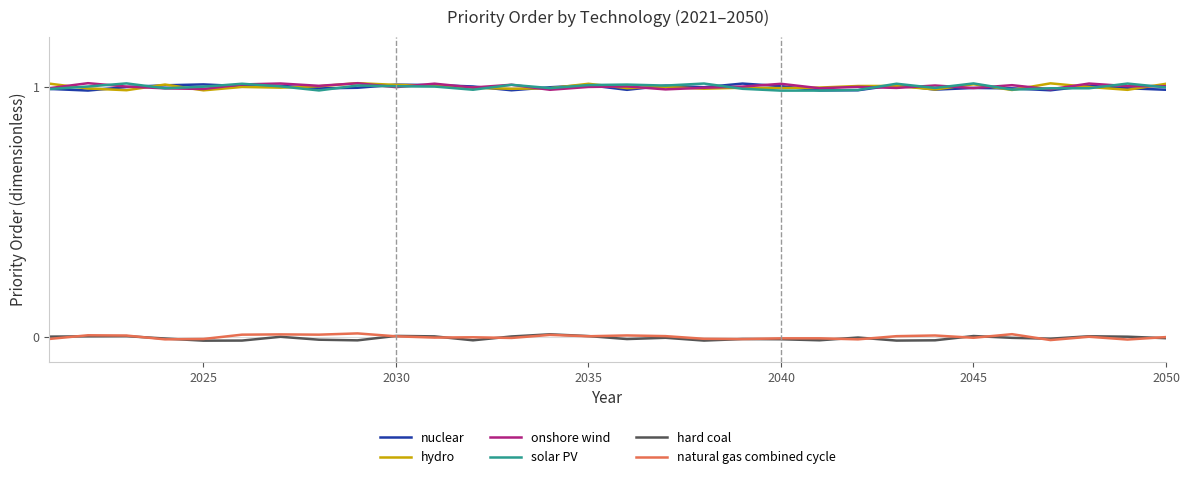

Is this an area chart (filled region under the line)?

No